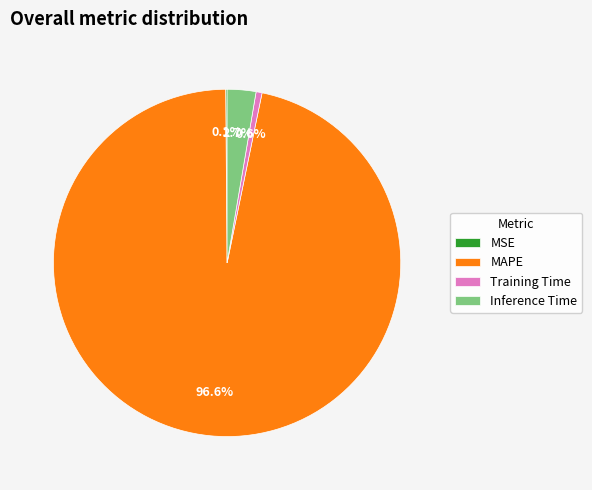

Combined, what portion of the pie is Training Time and MAPE?

97.2%